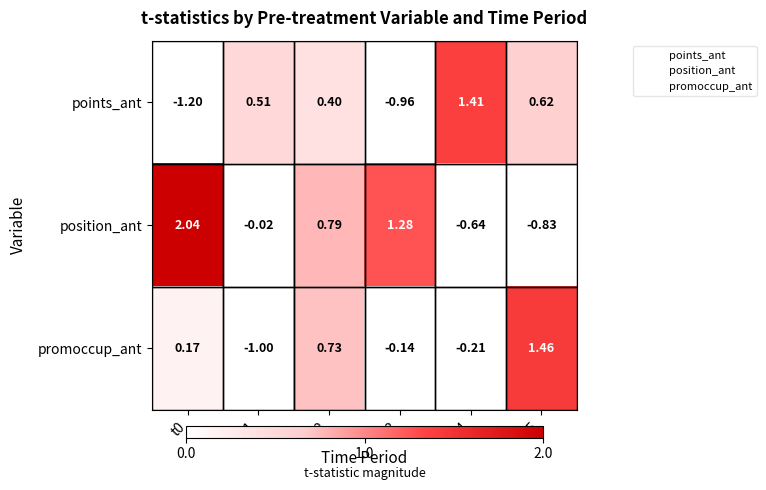

Is the value of promoccup_ant at t3 greater than the value of position_ant at t0?

No